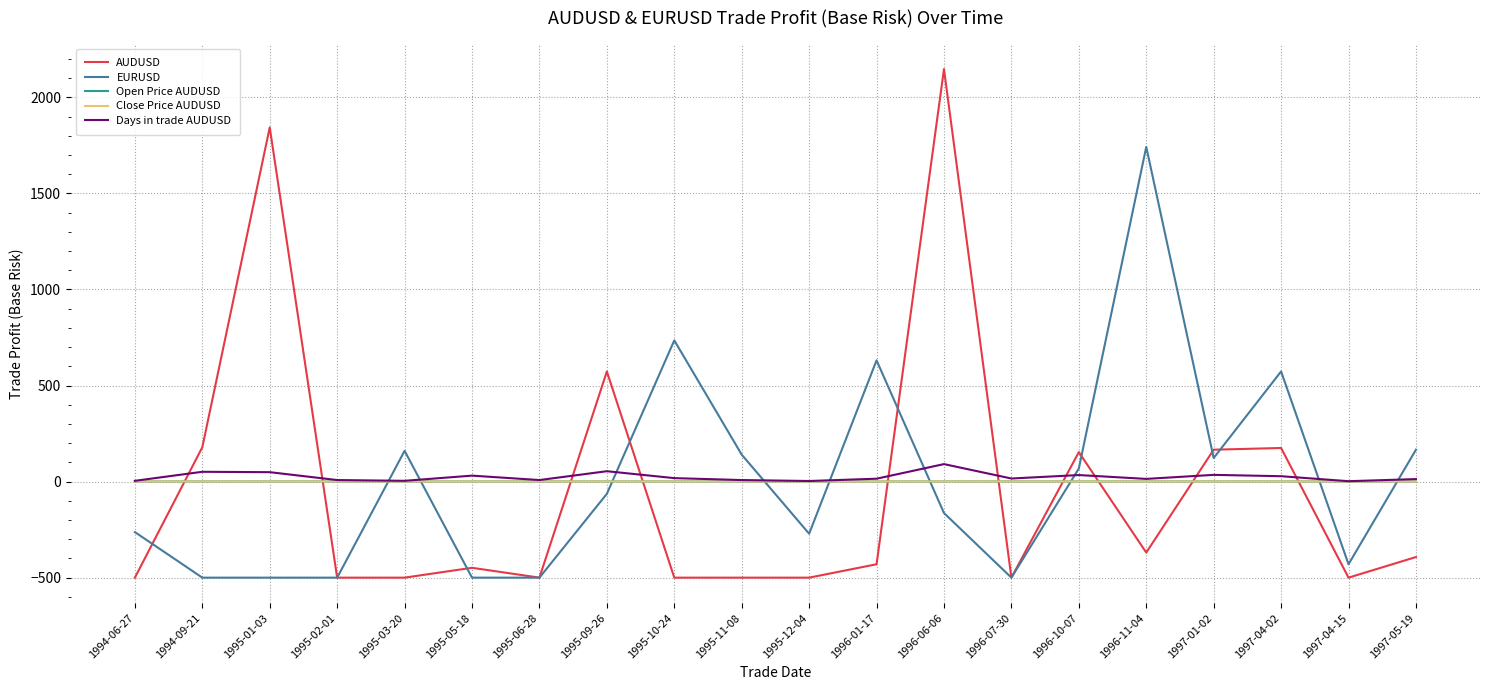

The value of EURUSD at 1997-01-02 is 122.7. True or false?

True